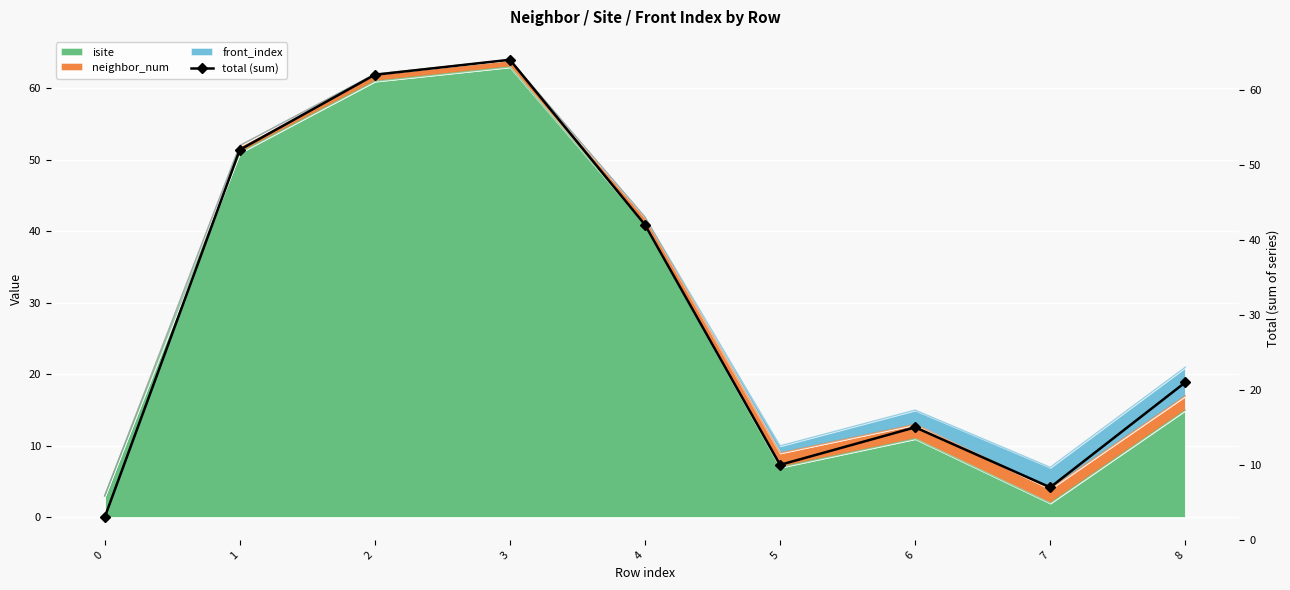

Reading left to right, list all the values displayed in this chart.

0=3	1=52	2=62	3=64	4=42	5=10	6=15	7=7	8=21